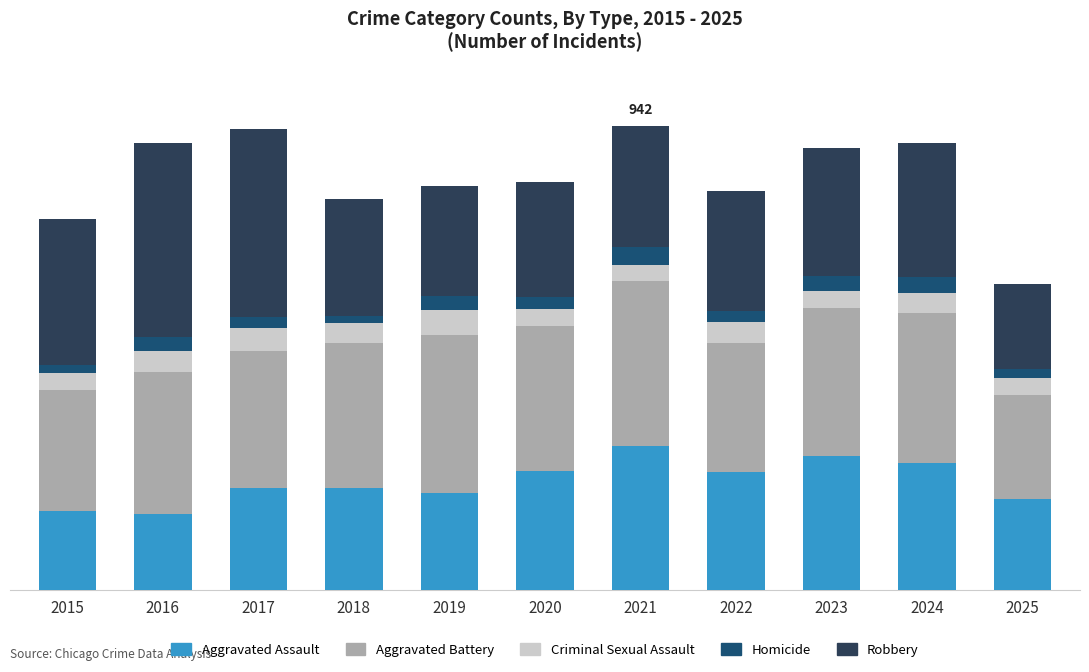

True or false: Aggravated Battery has a value of 170 at 2020.

False